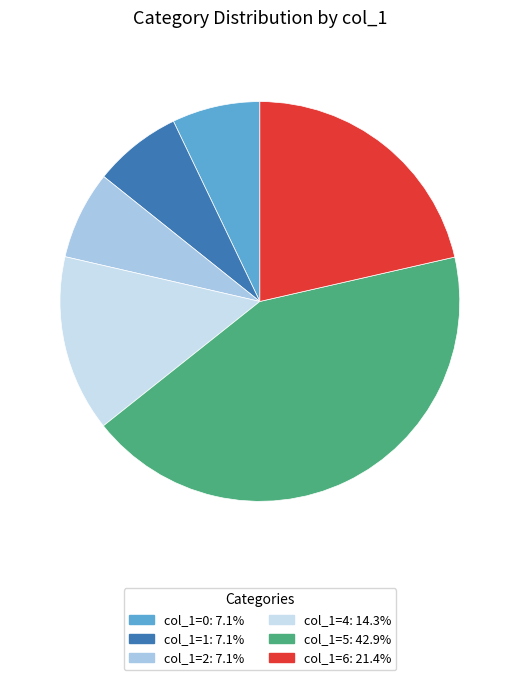

Does col_1=5: 42.9% account for over 50% of the chart?

No